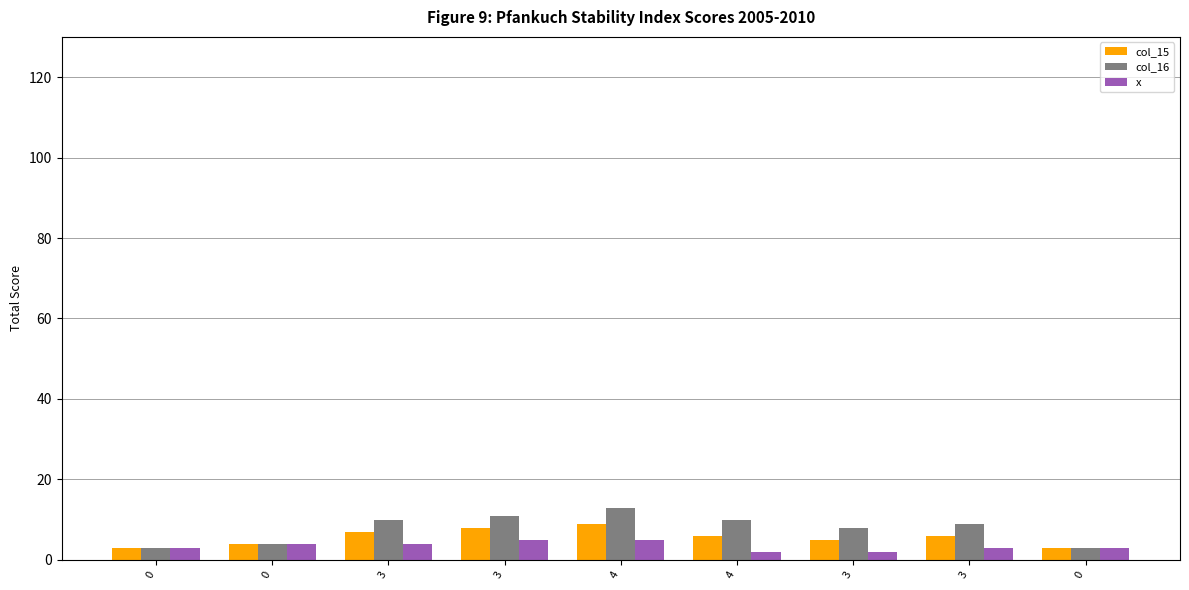

How many bars are there in each group?

3